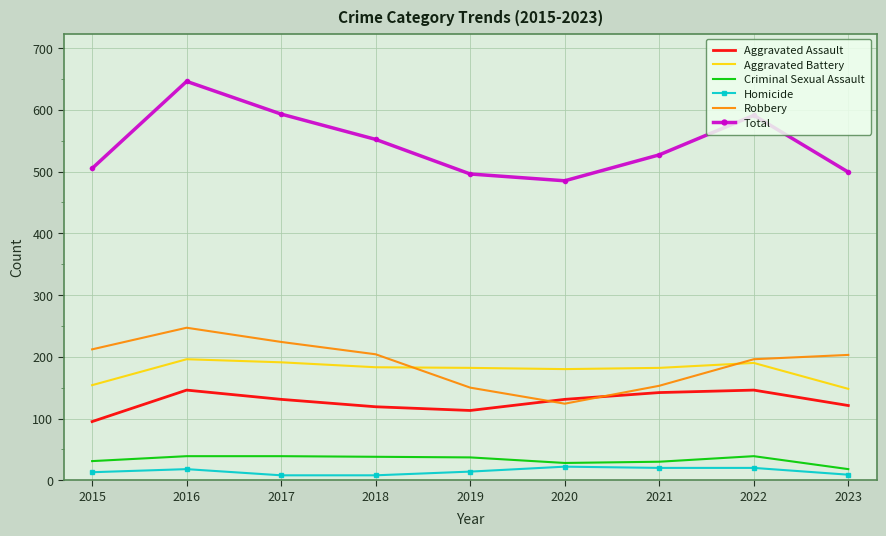

True or false: Homicide and Criminal Sexual Assault cross at least once.

False